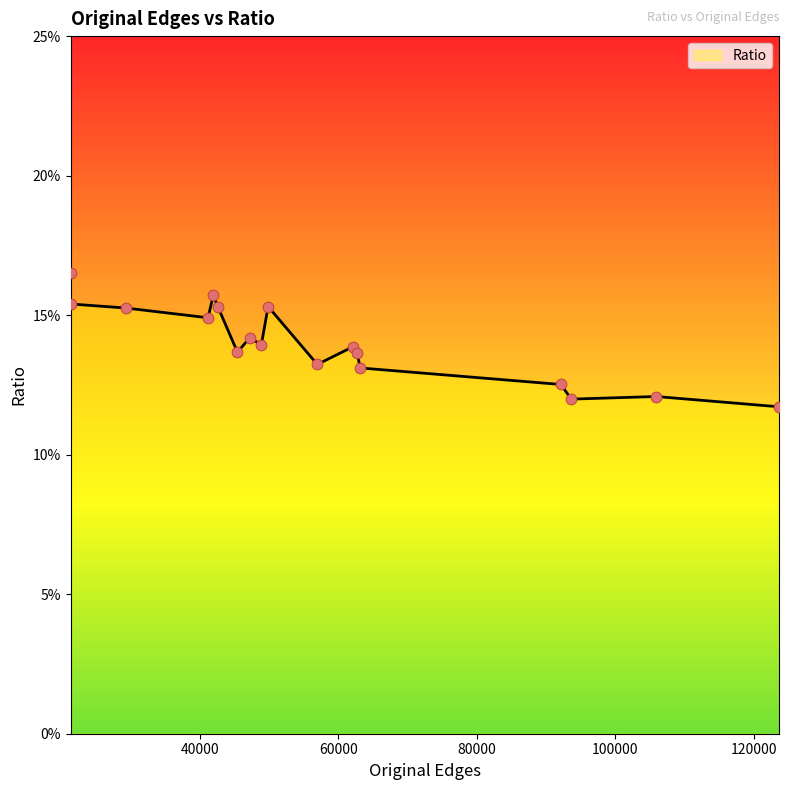

Is this an area chart (filled region under the line)?

Yes